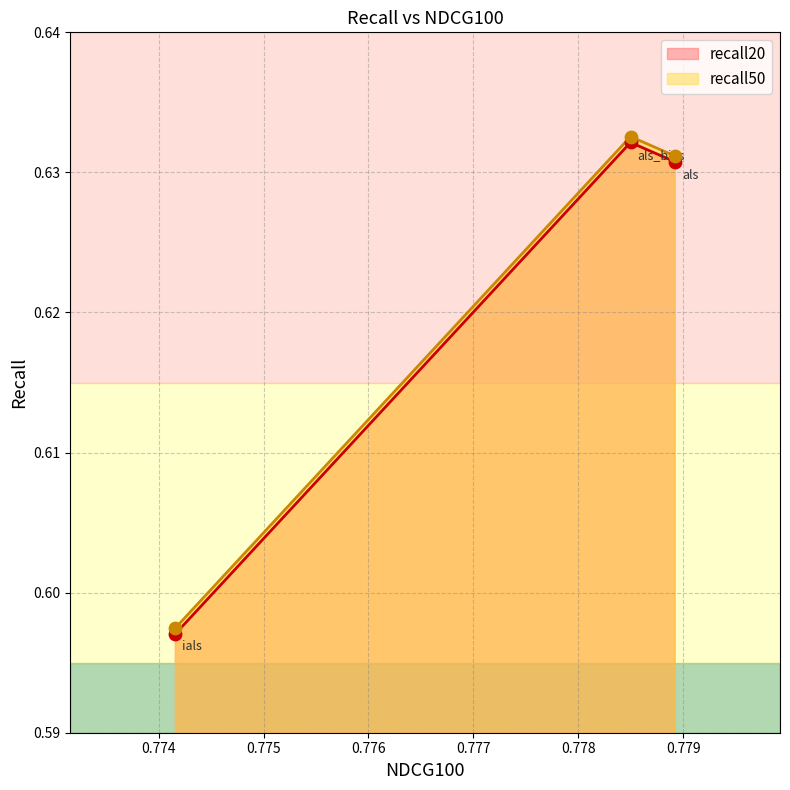

At which category is the sum across all series the highest?

0.7784966453446468